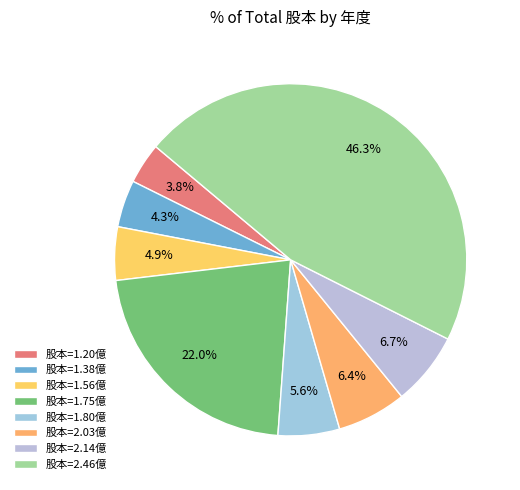

How many segments does this pie chart have?

8